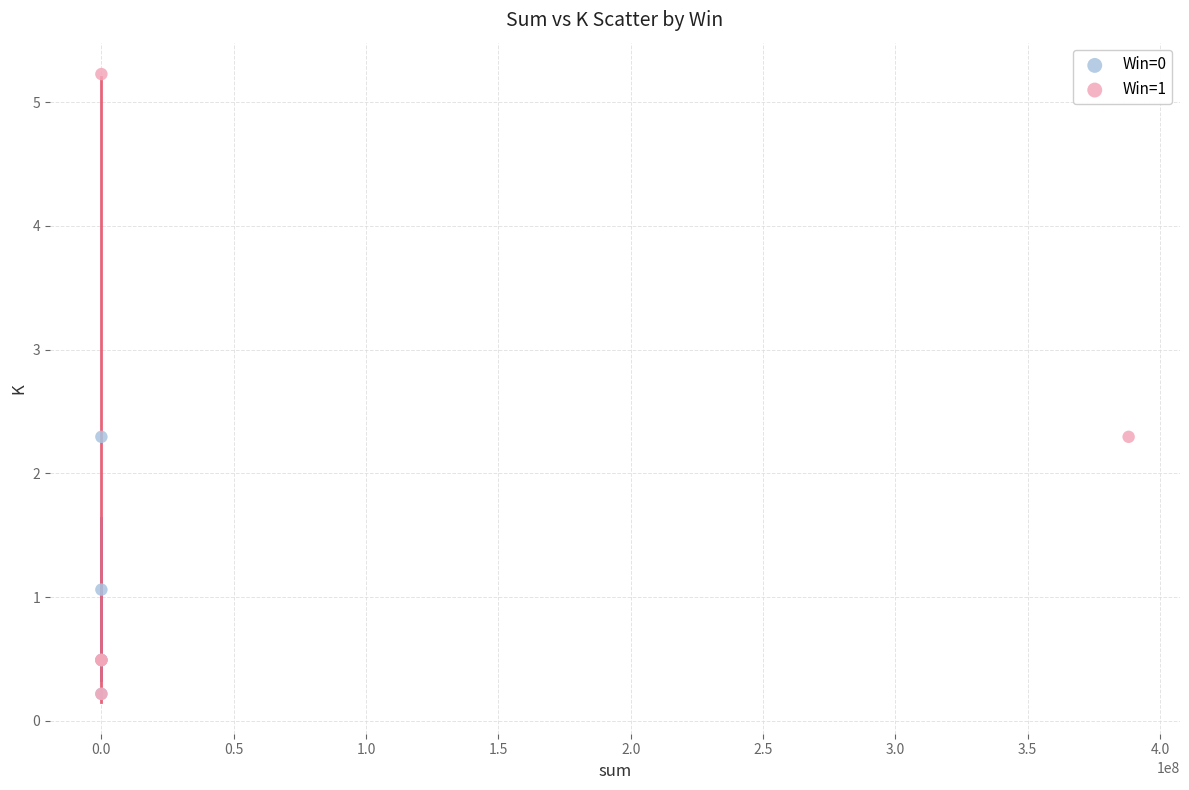

Which series contains the highest Y value?

Win=1